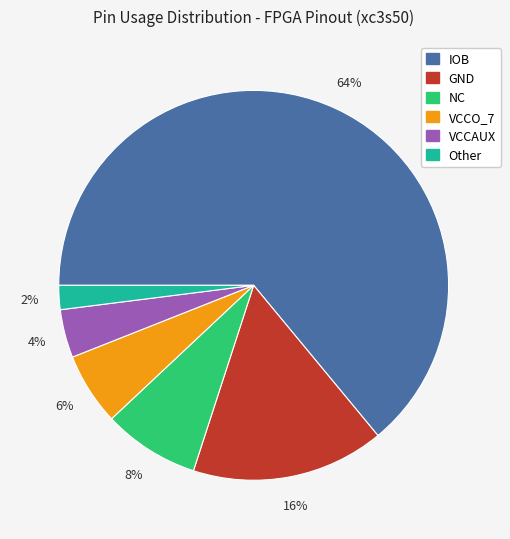

Which category accounts for the majority?

IOB